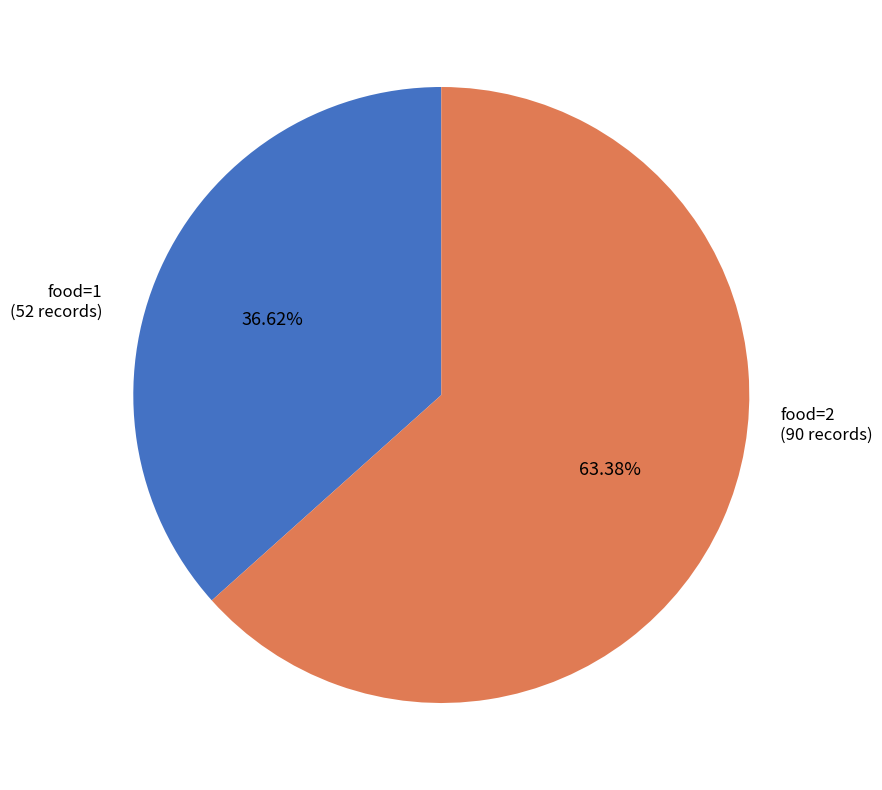

Do food=2 and food=1 together represent more than half of the pie?

Yes